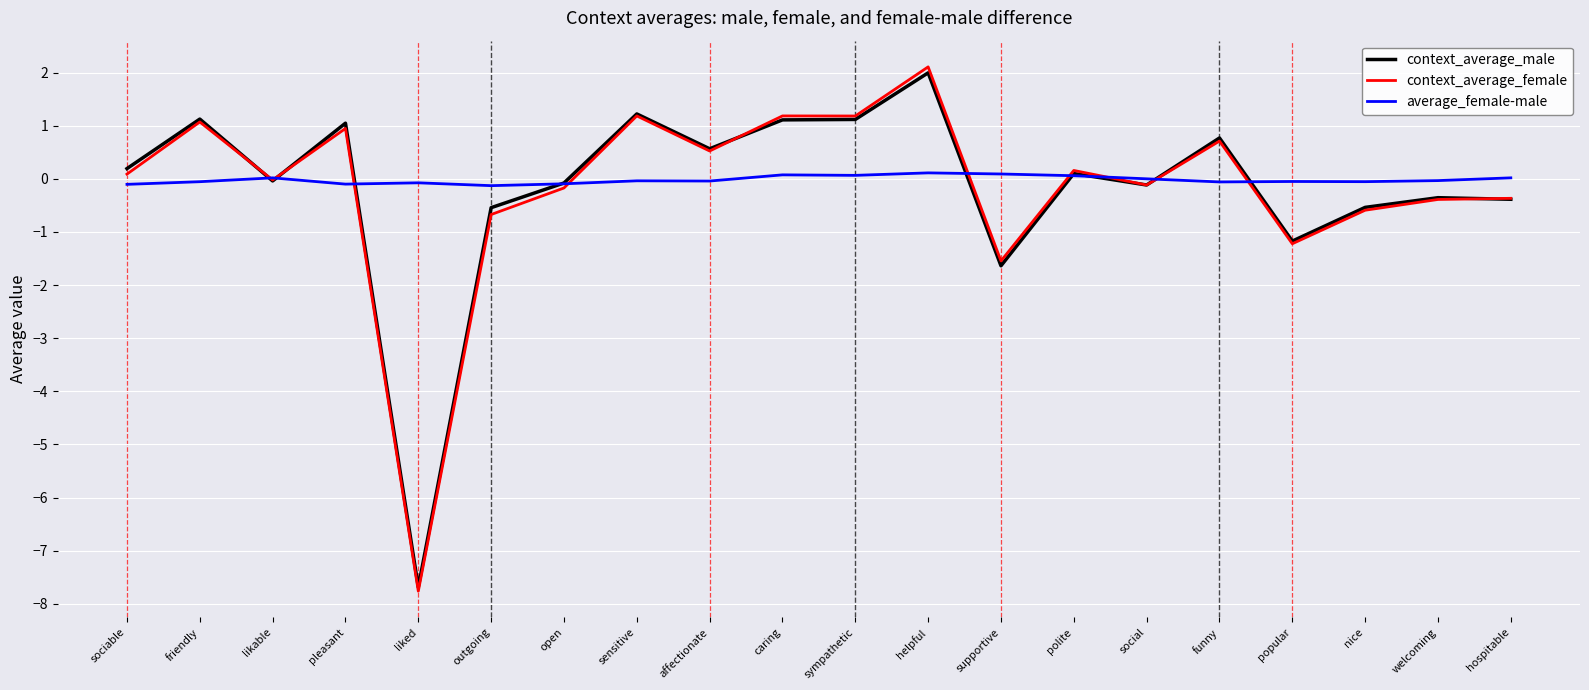

The context_average_male series shows 1.3 at funny. True or false?

False